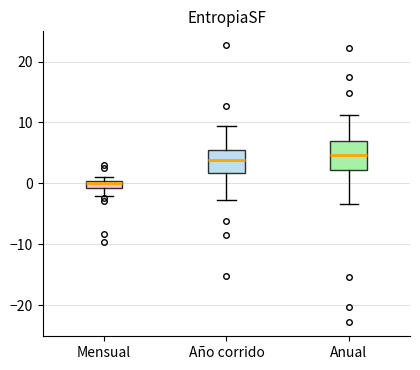

Which box is the tallest, from its lower edge to its upper edge?

Anual